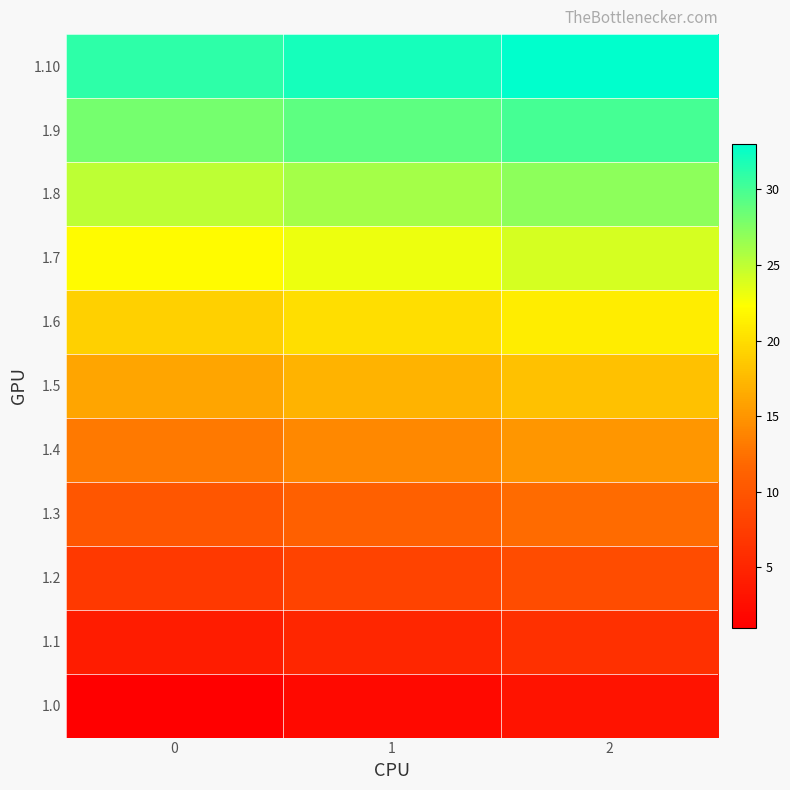

At which category is the sum across all series the highest?

2